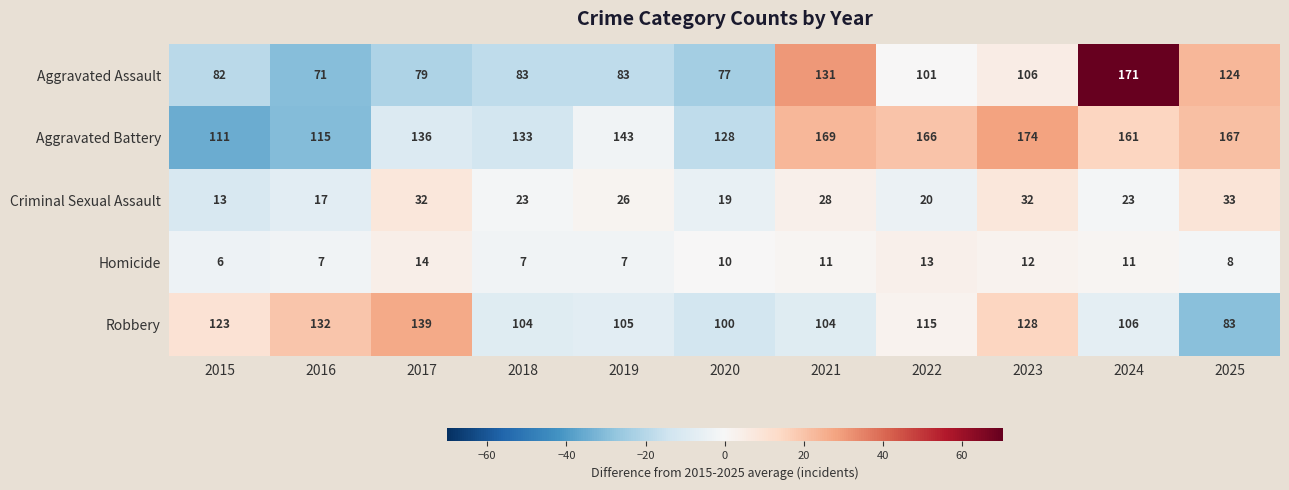

How many distinct data groups are displayed?

5